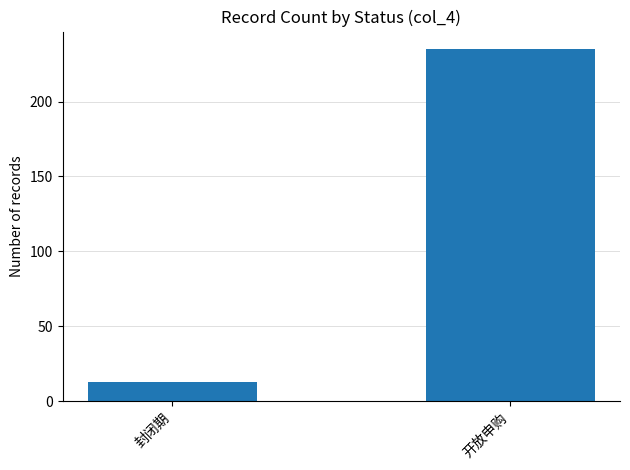

Reading left to right, list all the values displayed in this chart.

封闭期=13	开放申购=235